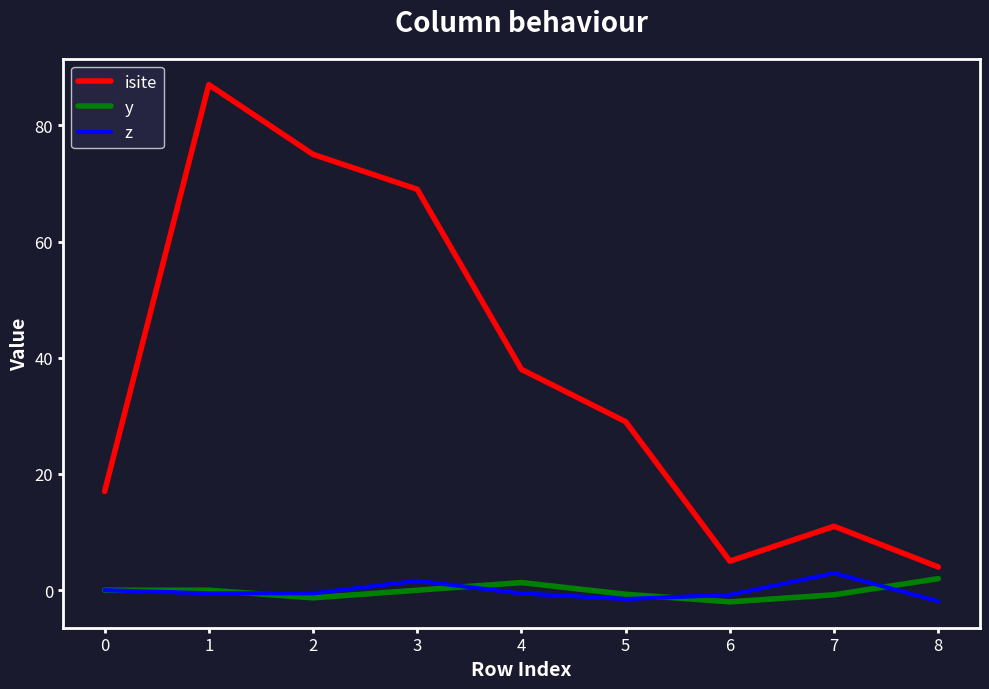

True or false: isite has a value of 11.0 at 7.

True